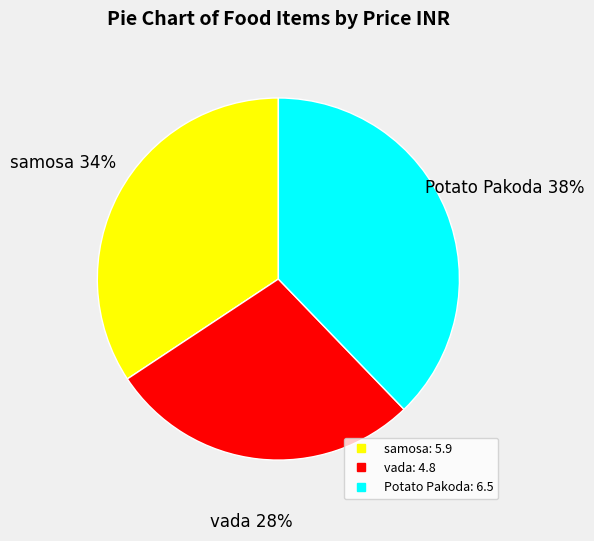

To the nearest percent, what percentage of the pie is Potato Pakoda?

38%